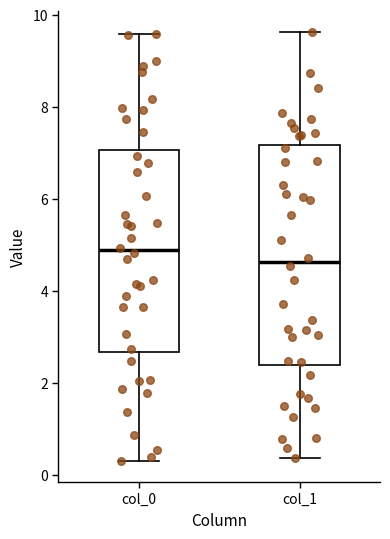

Reading left to right, read every box against the y-axis: the position of its median line, the range the box covers, and the ends of its whiskers. The values are not printed on the chart, so give them approximately, as read against the axis.

col_0: median 4.8, box 2.6 to 7.0, whiskers 0.4 to 9.6
col_1: median 4.6, box 2.4 to 7.2, whiskers 0.4 to 9.6